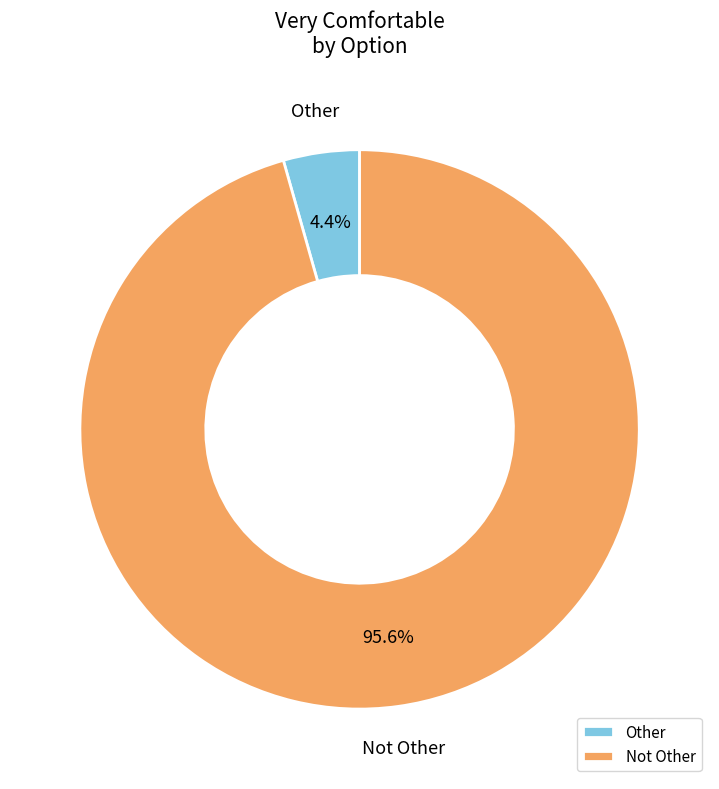

To the nearest percent, what portion does Not Other represent?

96%